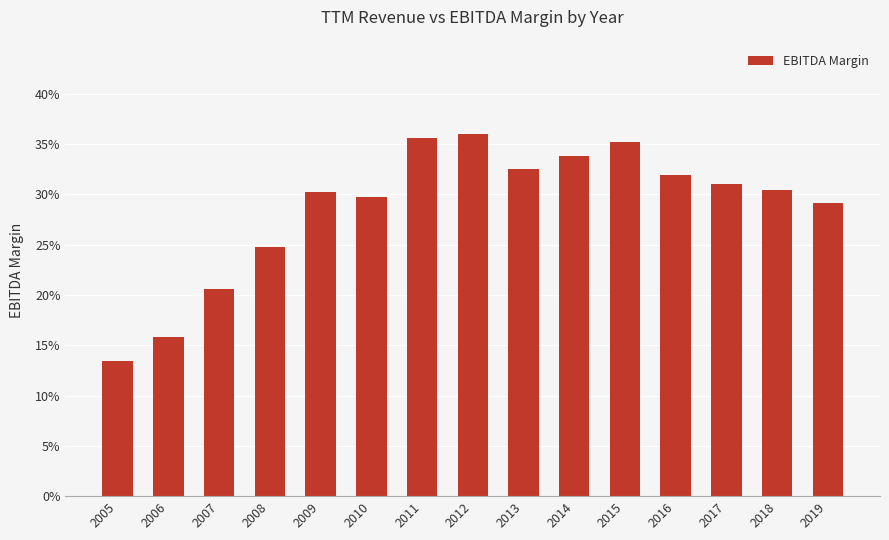

Are the bars horizontal?

No